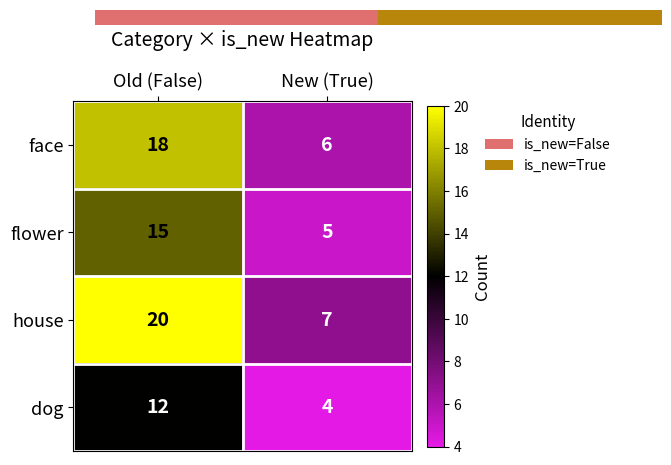

Reading left to right, what are all the values shown in this chart?

face: 18	6
flower: 15	5
house: 20	7
dog: 12	4